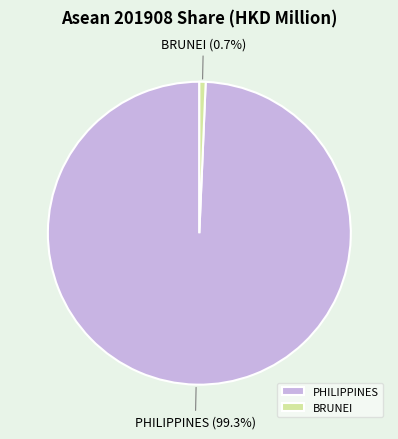

Rank the categories by value from lowest to highest.

BRUNEI, PHILIPPINES